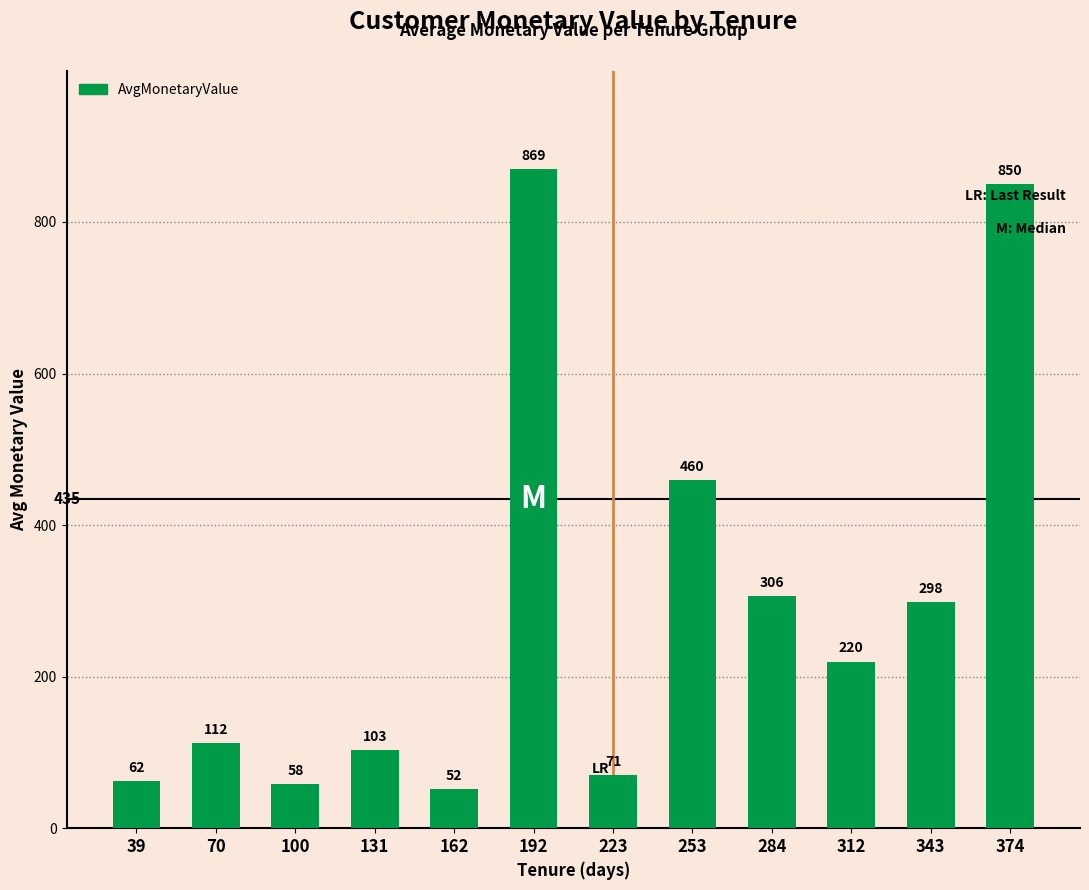

List the labels in order of value, smallest first.

162, 100, 39, 223, 131, 70, 312, 343, 284, 253, 374, 192